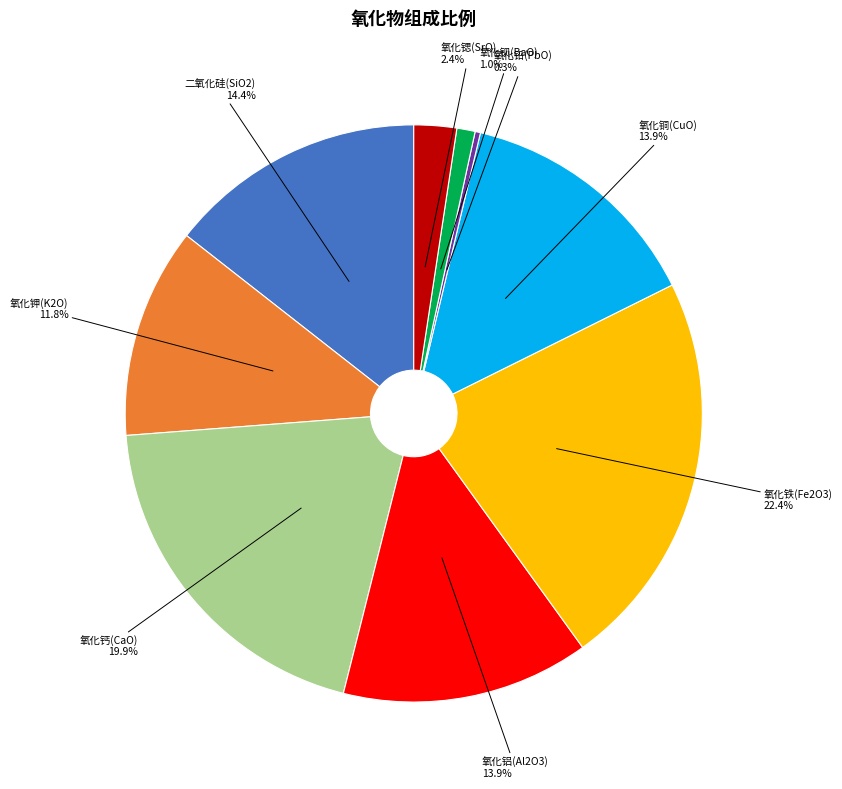

To the nearest percent, what percentage of the pie is 氧化铁(Fe2O3)?

22%